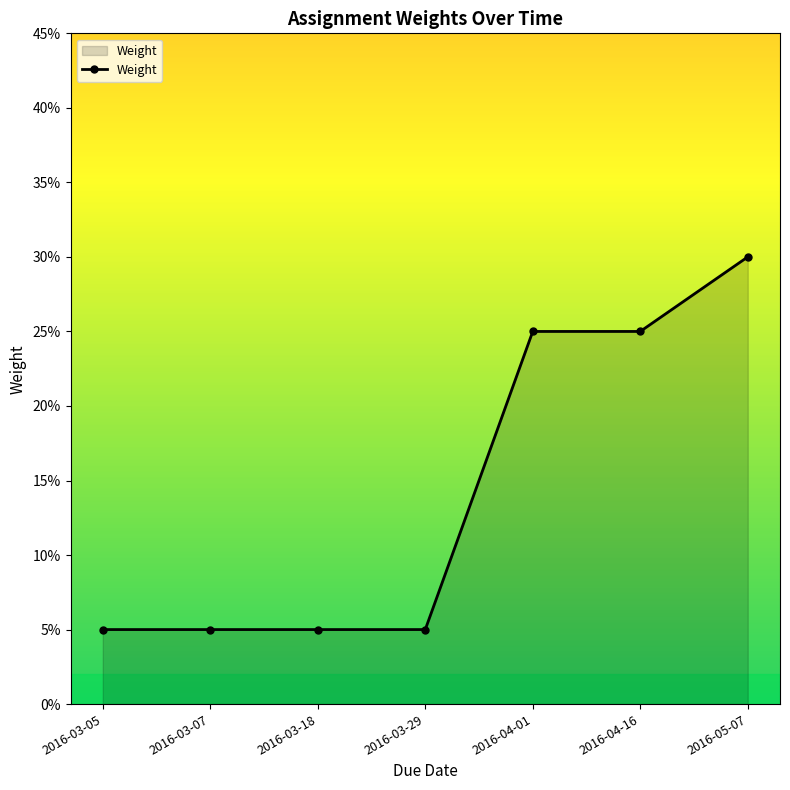

Which label corresponds to the smallest value in the chart?

2016-03-05